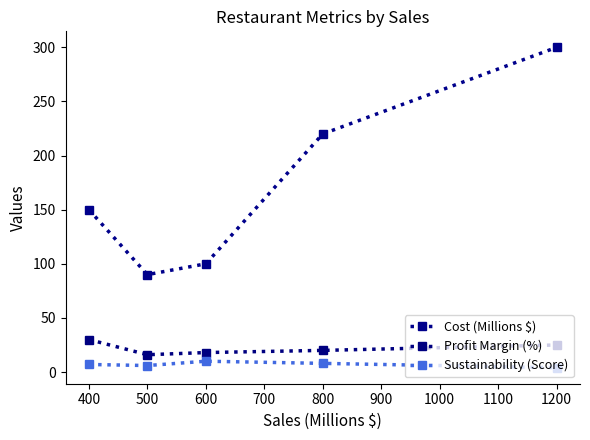

True or false: Profit Margin (%) and Sustainability (Score) cross at least once.

False